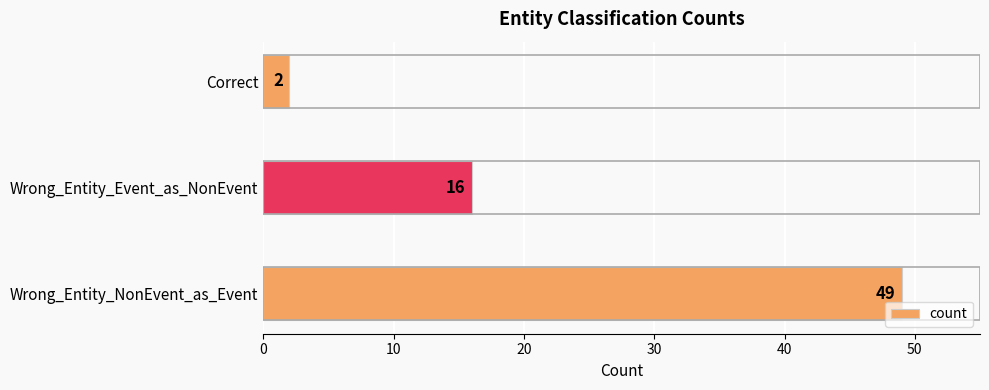

Which has a higher value, Correct or Wrong_Entity_NonEvent_as_Event?

Wrong_Entity_NonEvent_as_Event